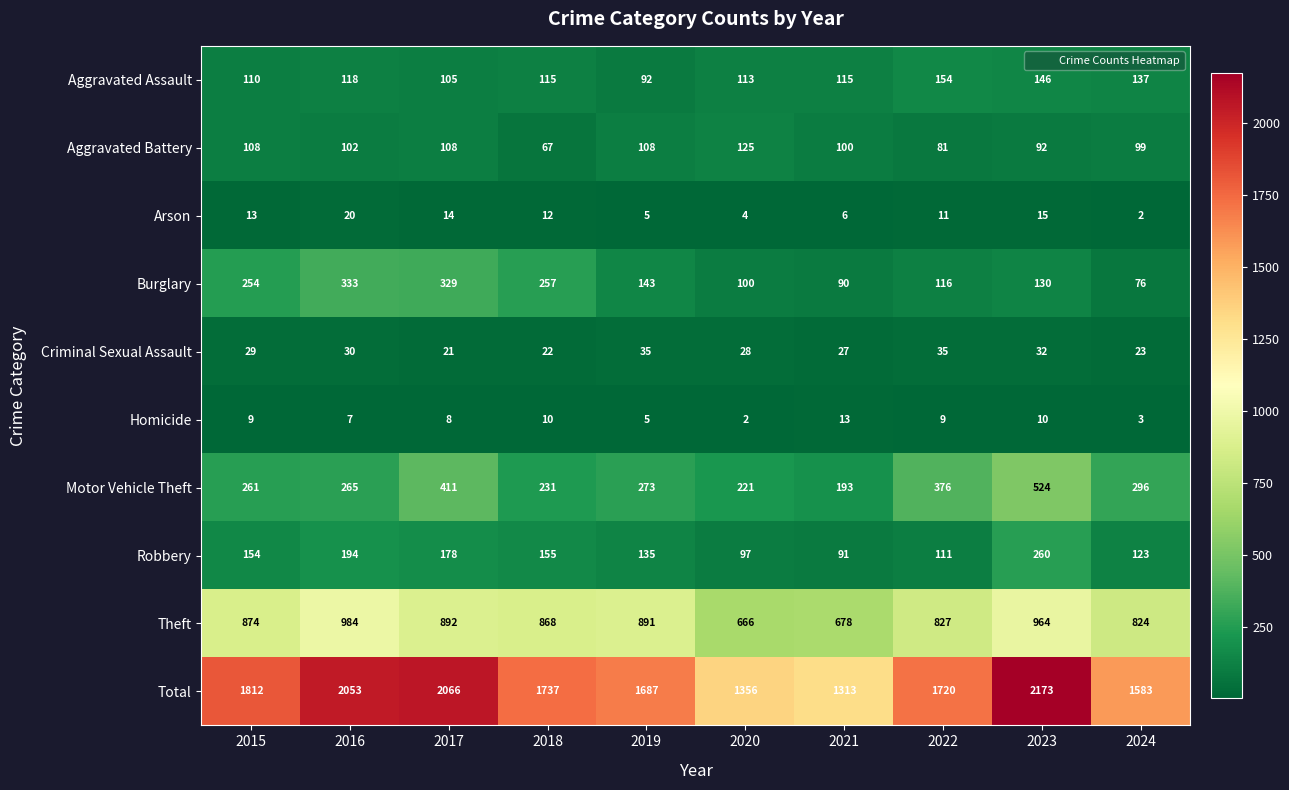

What is the difference between the highest and lowest values at 2021?

1307